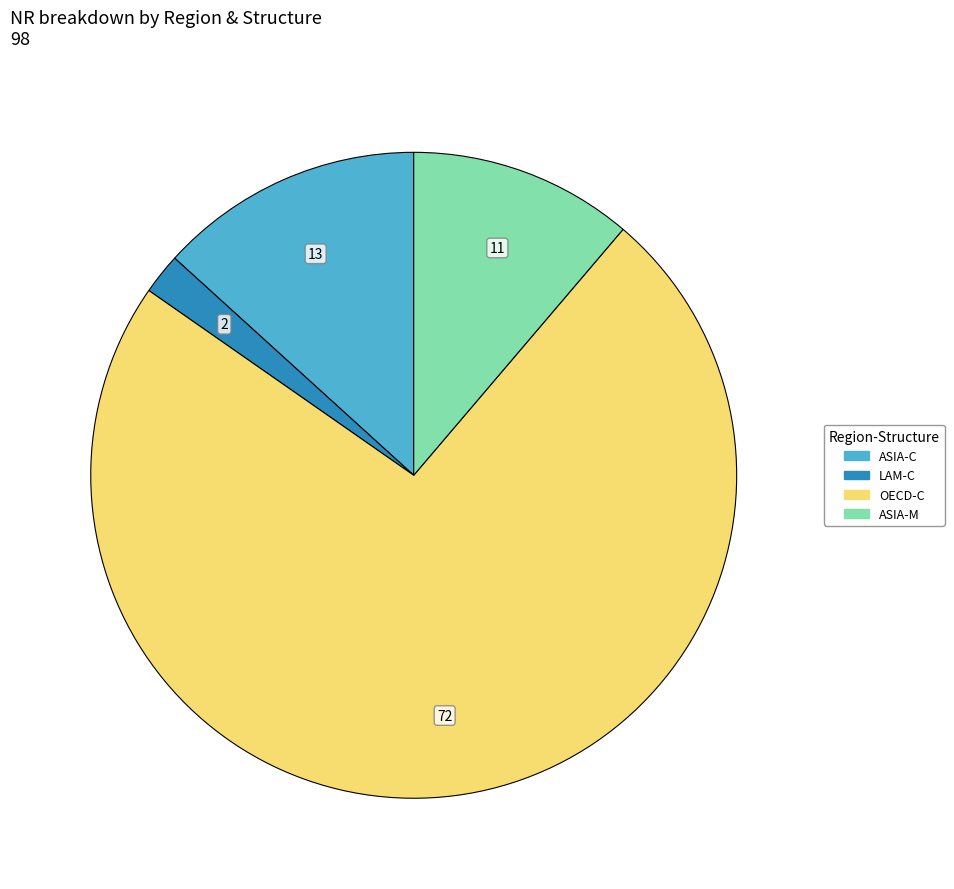

What is the ratio of the value at OECD-C to the value at LAM-C?

36.0